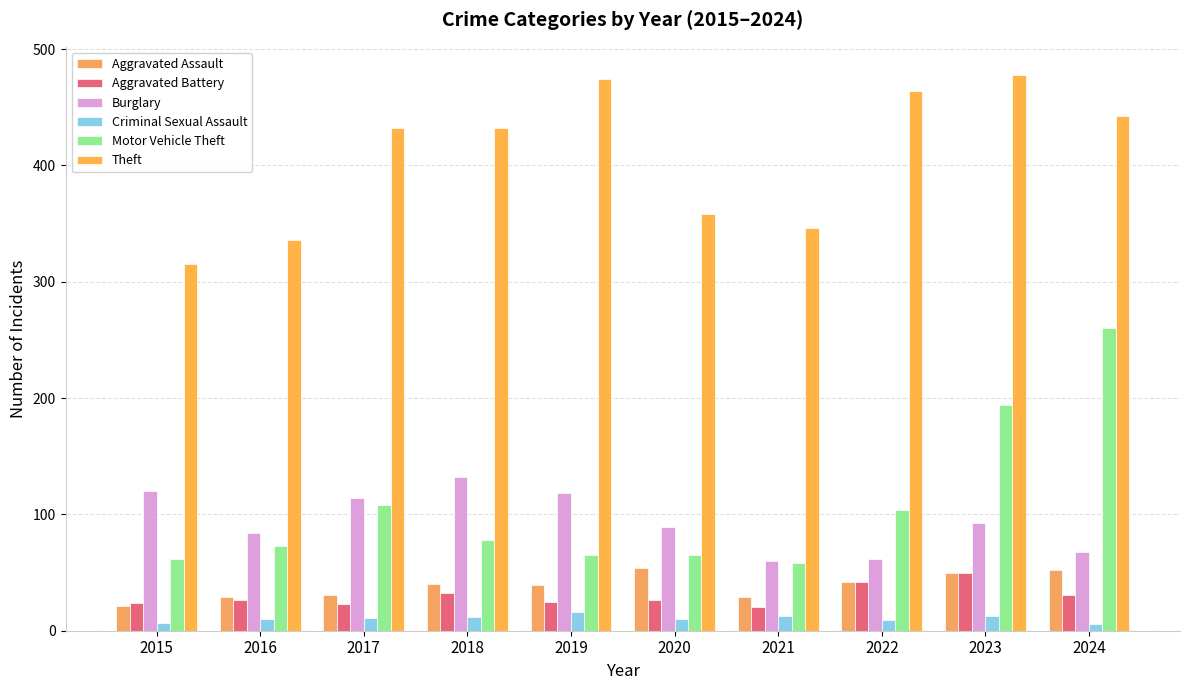

Does the chart contain any negative values?

No